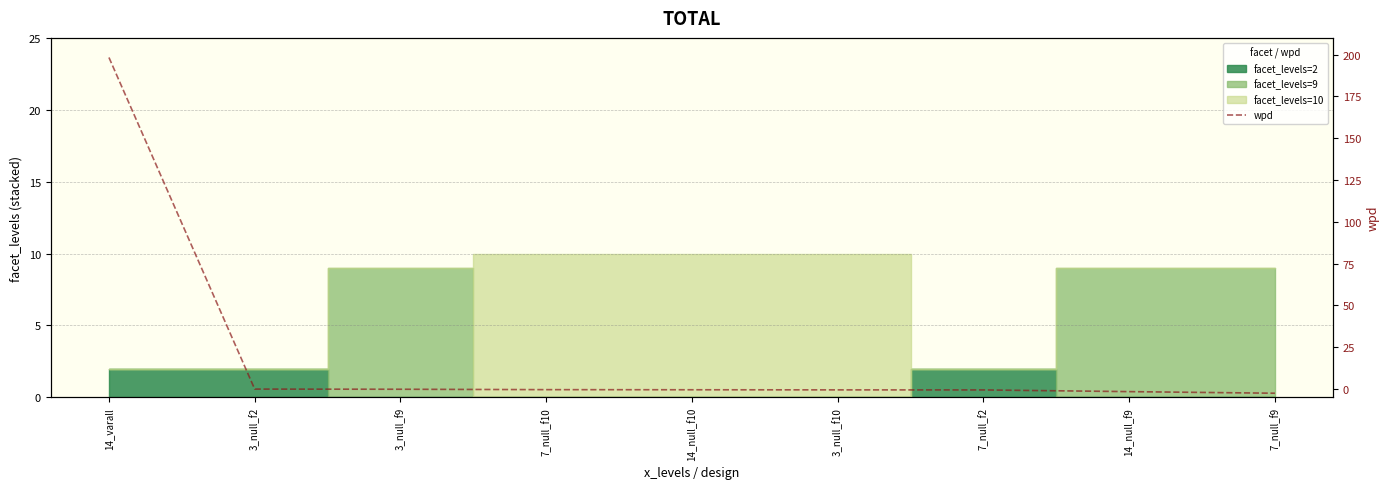

What is the label of the 8th point from the left?

14_null_f9